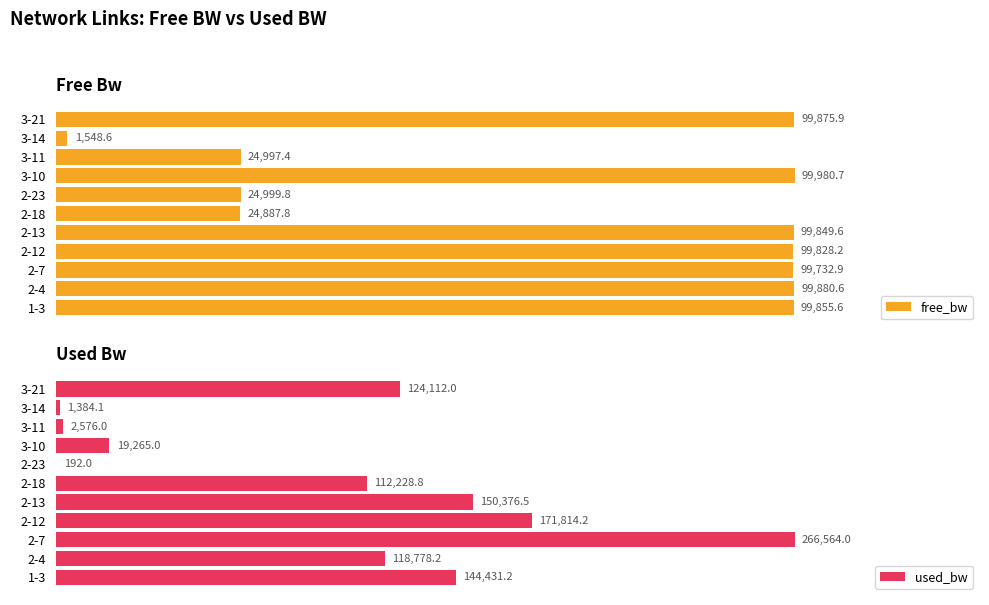

At which label is used_bw closest to 133377?

3-21